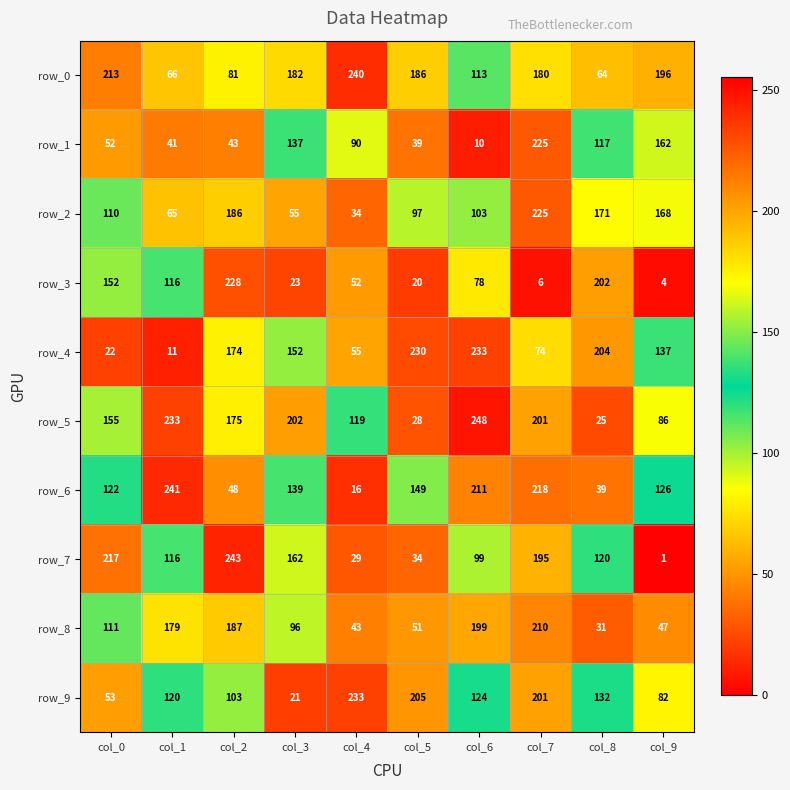

Reading left to right, what are all the values shown in this chart?

row_0: col_0=213	col_1=66	col_2=81	col_3=182	col_4=240	col_5=186	col_6=113	col_7=180	col_8=64	col_9=196
row_1: col_0=52	col_1=41	col_2=43	col_3=137	col_4=90	col_5=39	col_6=10	col_7=225	col_8=117	col_9=162
row_2: col_0=110	col_1=65	col_2=186	col_3=55	col_4=34	col_5=97	col_6=103	col_7=225	col_8=171	col_9=168
row_3: col_0=152	col_1=116	col_2=228	col_3=23	col_4=52	col_5=20	col_6=78	col_7=6	col_8=202	col_9=4
row_4: col_0=22	col_1=11	col_2=174	col_3=152	col_4=55	col_5=230	col_6=233	col_7=74	col_8=204	col_9=137
row_5: col_0=155	col_1=233	col_2=175	col_3=202	col_4=119	col_5=28	col_6=248	col_7=201	col_8=25	col_9=86
row_6: col_0=122	col_1=241	col_2=48	col_3=139	col_4=16	col_5=149	col_6=211	col_7=218	col_8=39	col_9=126
row_7: col_0=217	col_1=116	col_2=243	col_3=162	col_4=29	col_5=34	col_6=99	col_7=195	col_8=120	col_9=1
row_8: col_0=111	col_1=179	col_2=187	col_3=96	col_4=43	col_5=51	col_6=199	col_7=210	col_8=31	col_9=47
row_9: col_0=53	col_1=120	col_2=103	col_3=21	col_4=233	col_5=205	col_6=124	col_7=201	col_8=132	col_9=82